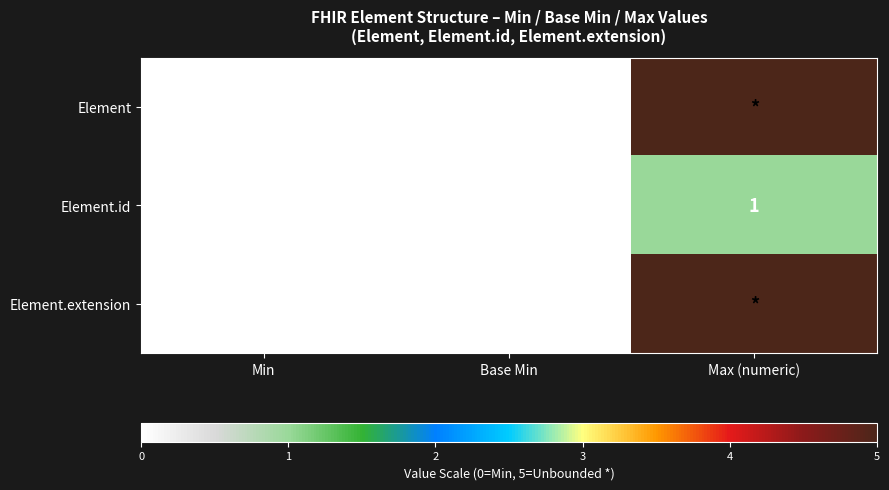

At which label does Element.id reach its peak?

Max (numeric)